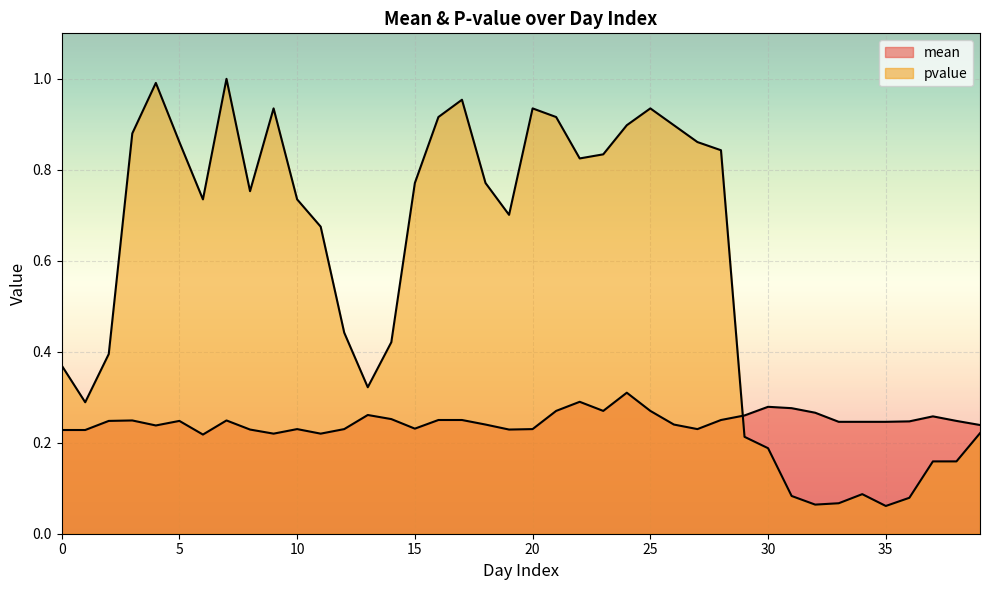

Which category has the highest value in the mean series?

24